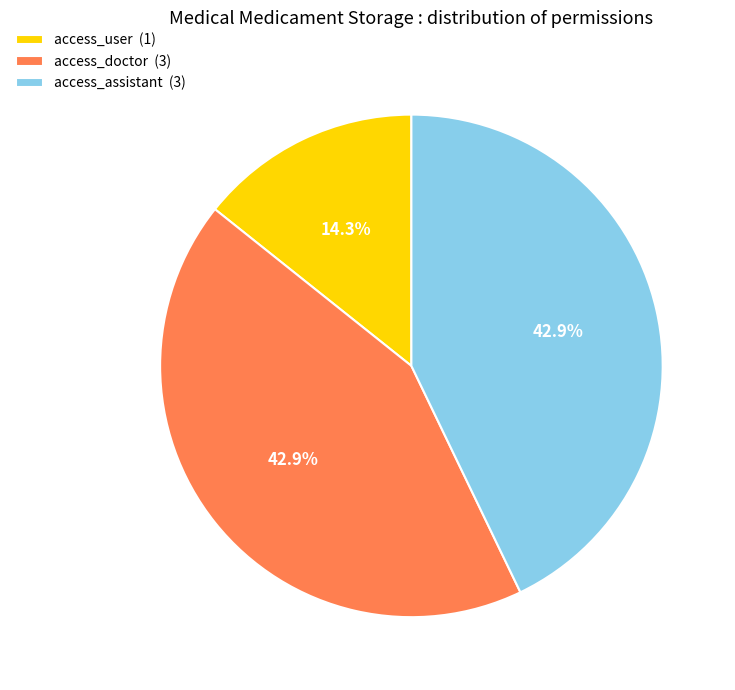

What percentage is the access_assistant slice, to the nearest percent?

43%